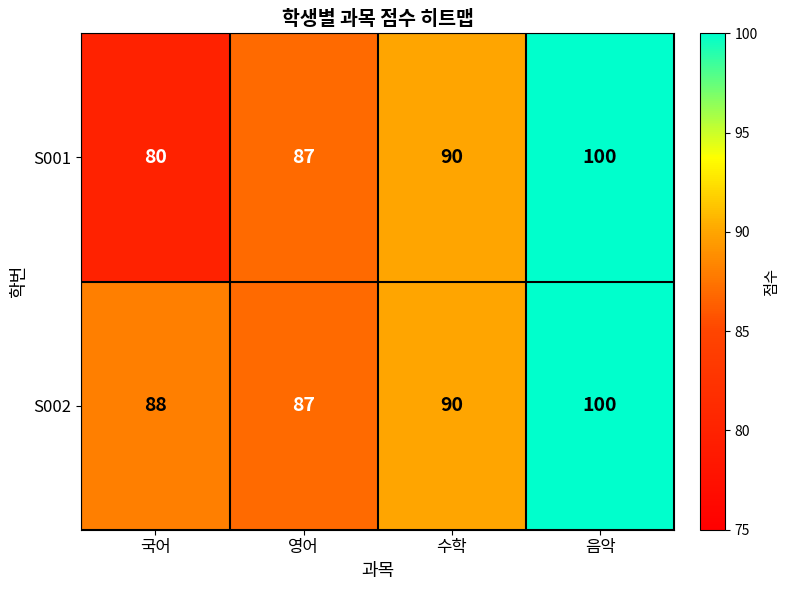

How many values in the S002 series are below 90?

2